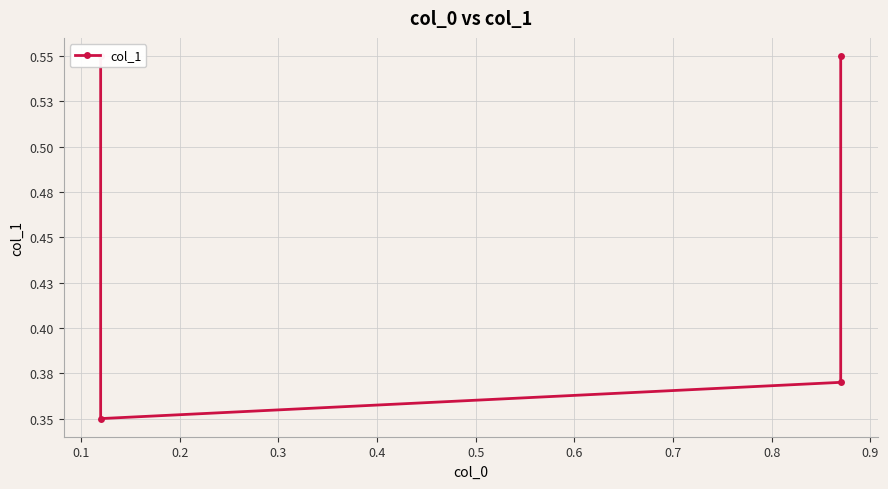

Does the chart display data point markers on the line(s)?

Yes